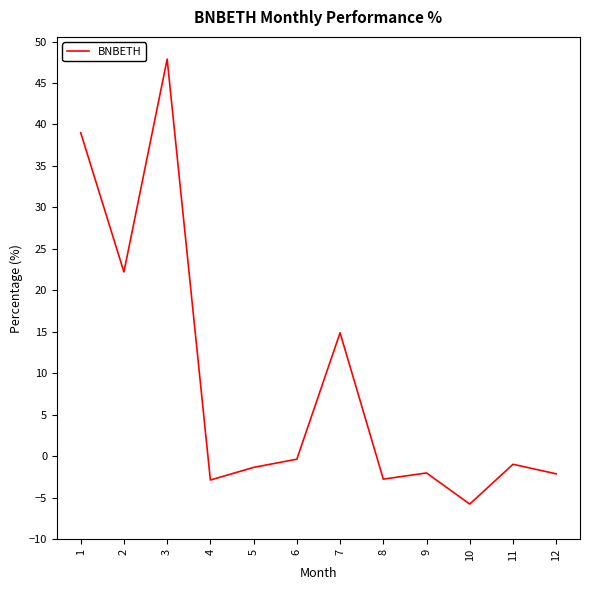

What is the greatest value displayed?

47.9